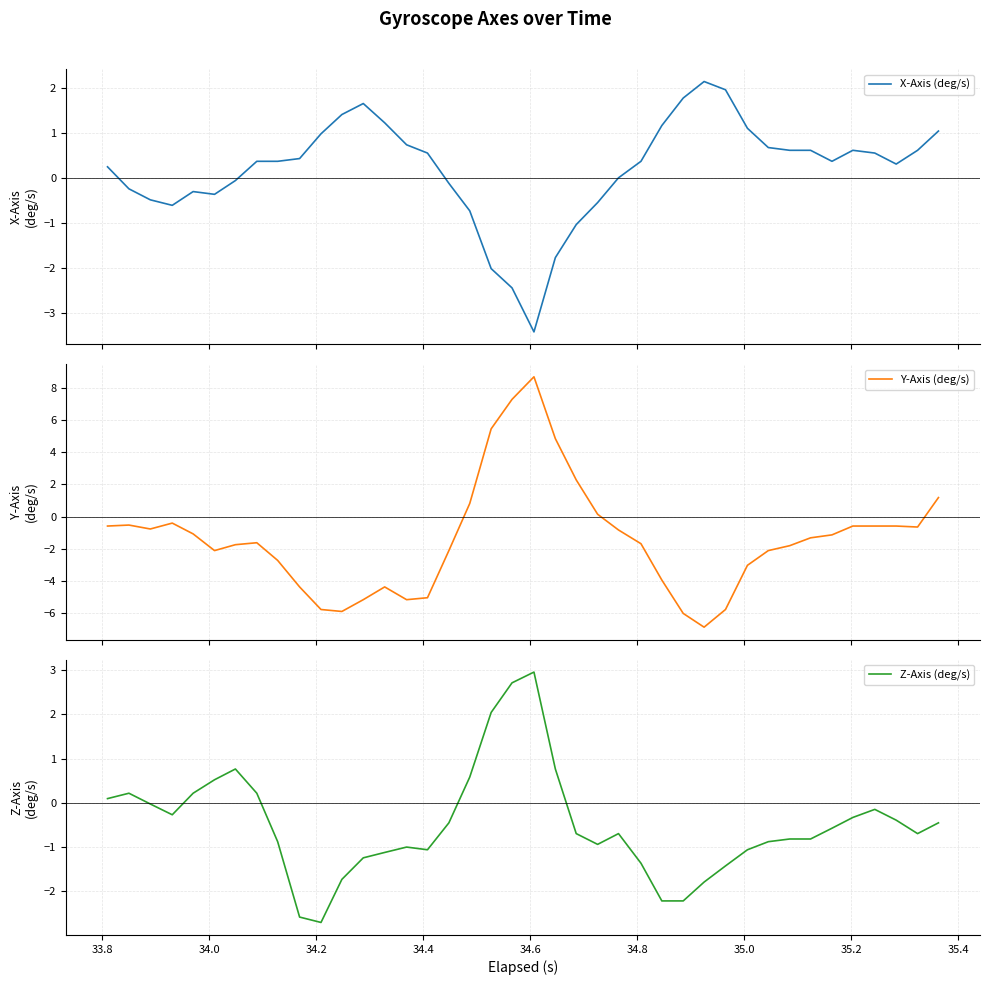

Is this an area chart (filled region under the line)?

No